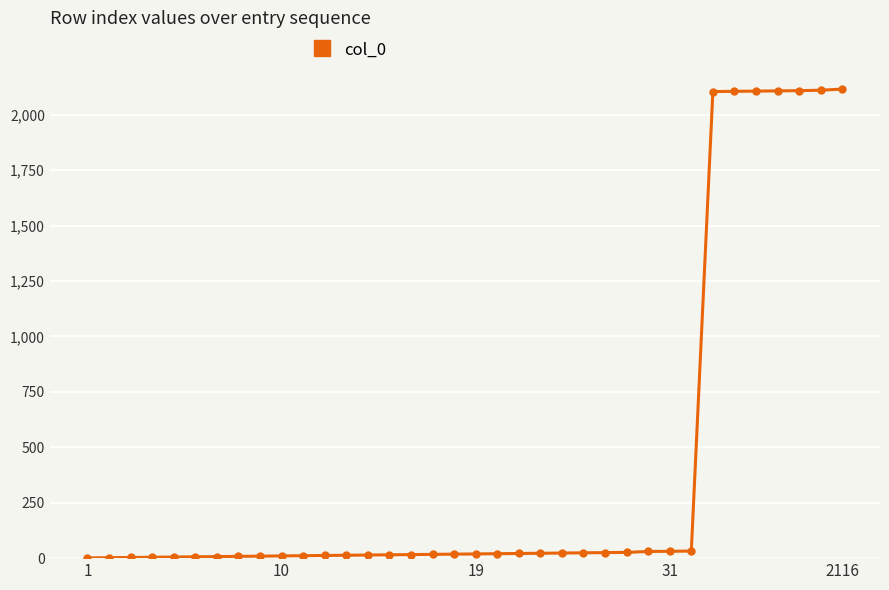

What is the difference between the second highest and minimum values?

2110